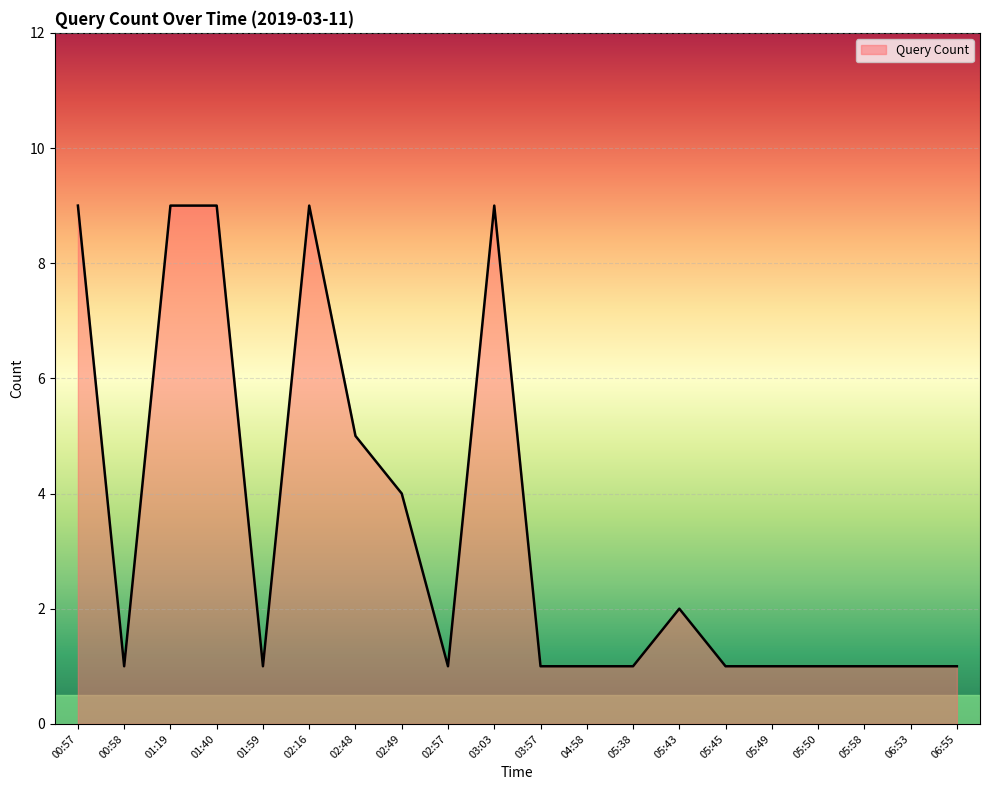

What is the maximum value shown in the chart?

9